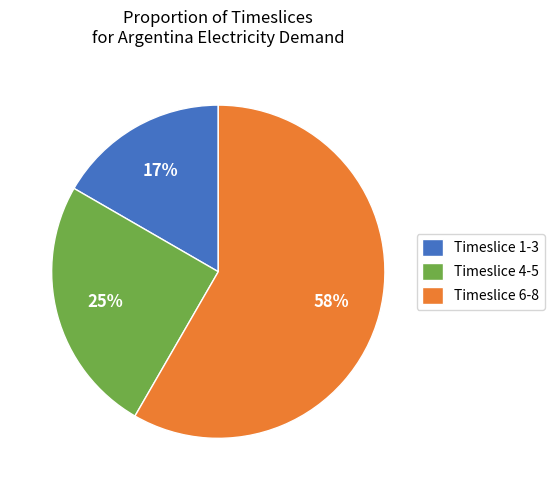

Between Timeslice 6-8 and Timeslice 1-3, which is larger?

Timeslice 6-8